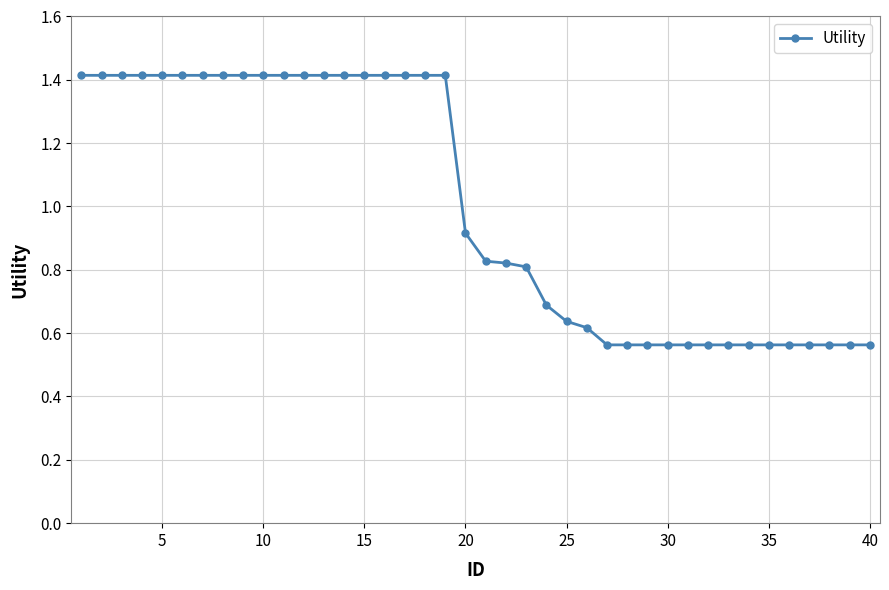

What is the greatest value displayed?

1.4